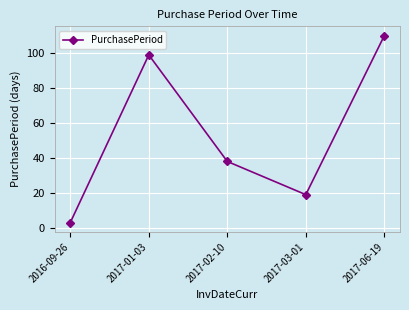

Reading left to right, extract all data points from this chart.

2016-09-26=3	2017-01-03=99	2017-02-10=38	2017-03-01=19	2017-06-19=110